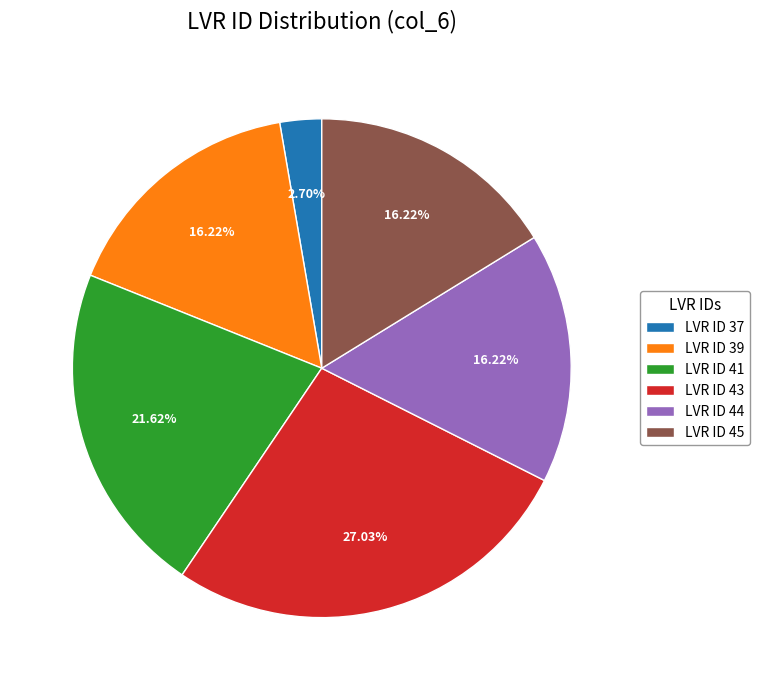

Combined, do LVR ID 37 and LVR ID 45 account for over 50%?

No